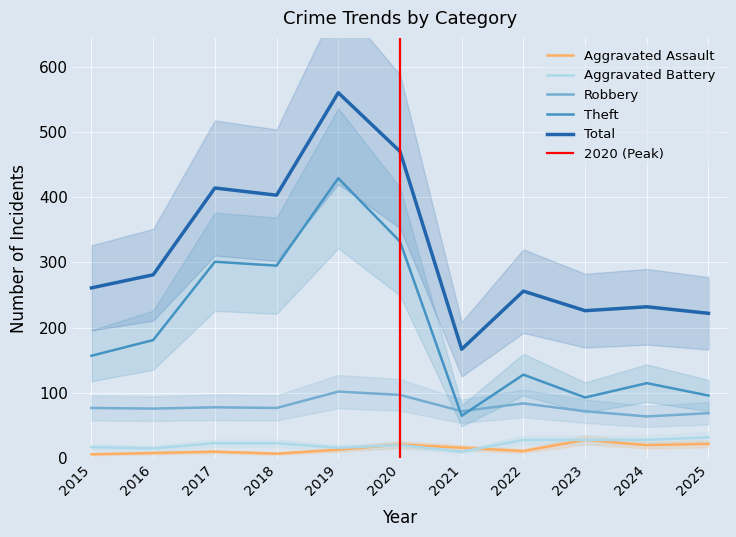

True or false: Robbery and Aggravated Assault intersect in this chart.

False